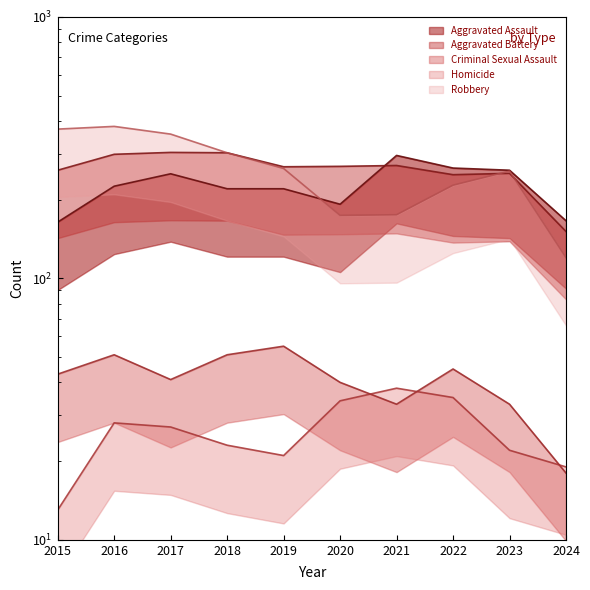

How many lines are shown in the chart?

5